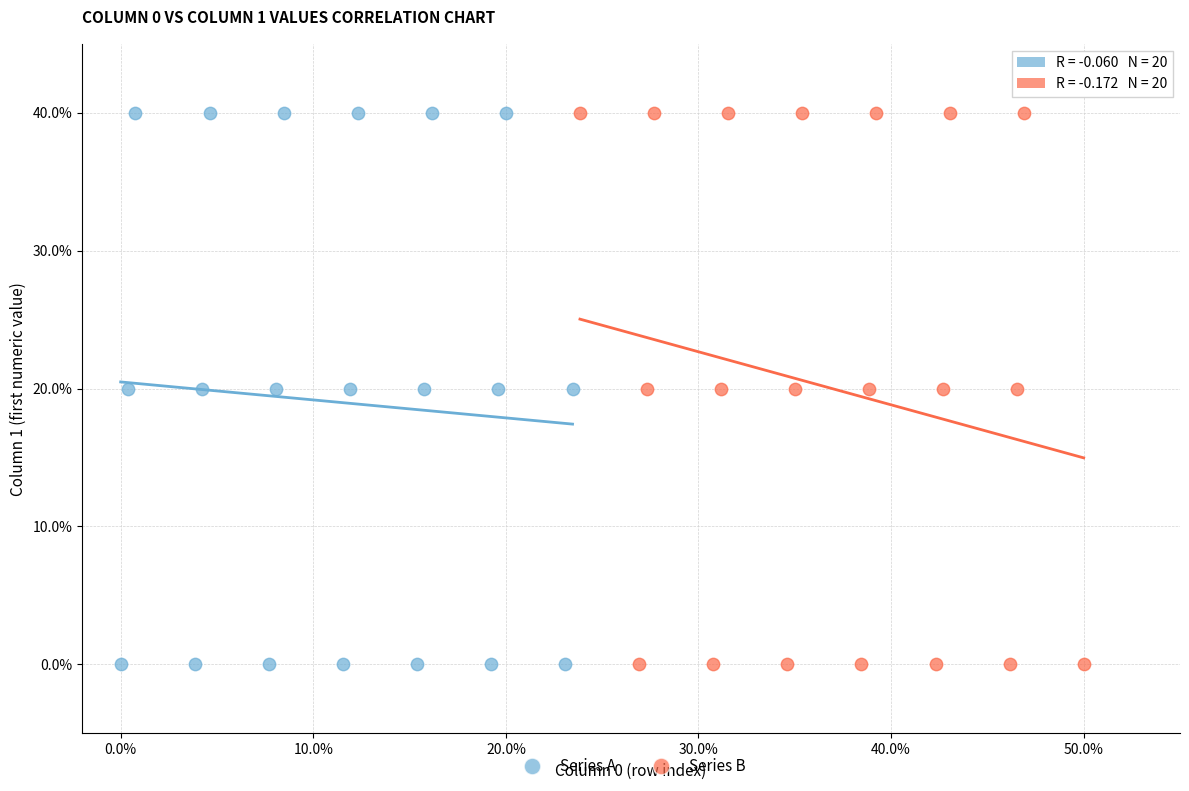

What are all the series names shown in the legend?

Series A, Series B